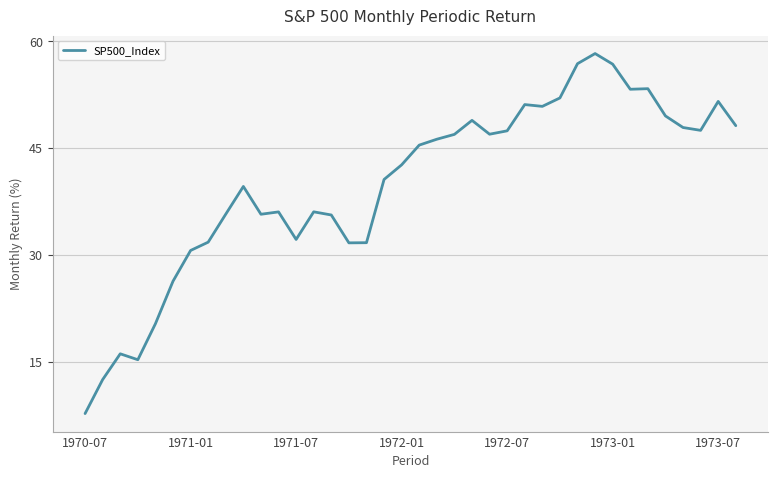

What is the difference between the maximum and minimum values?

50.6